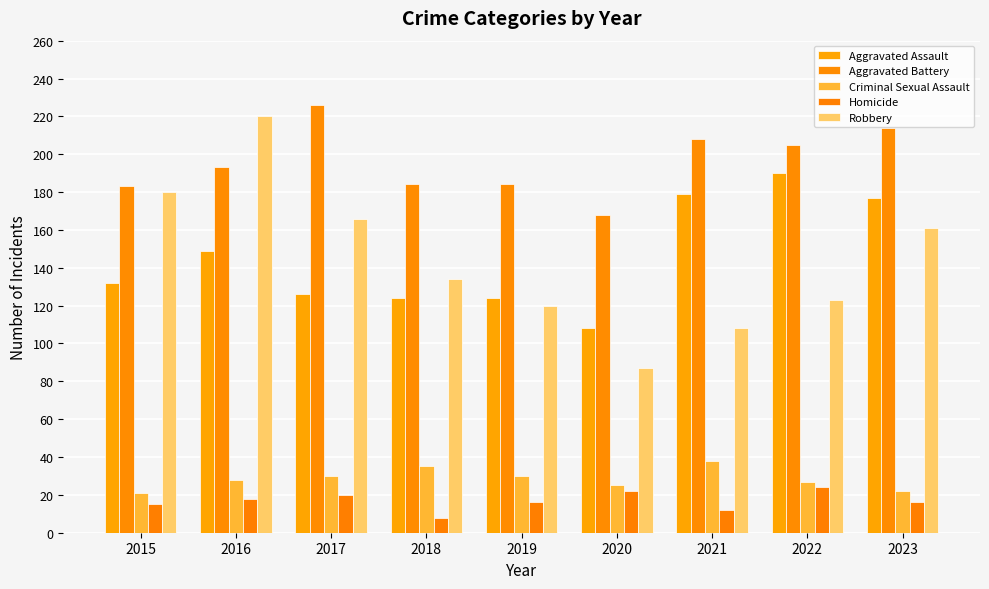

True or false: Homicide has a value of 4 at 2016.

False